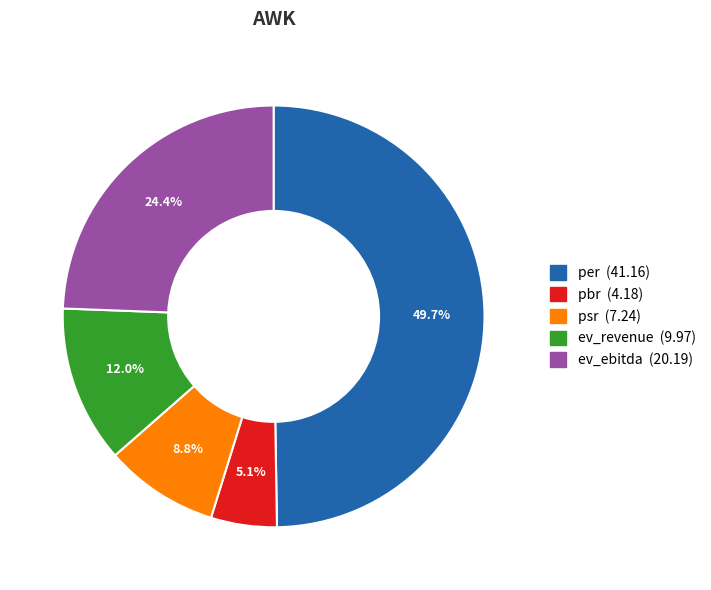

To the nearest percent, what portion does psr represent?

9%